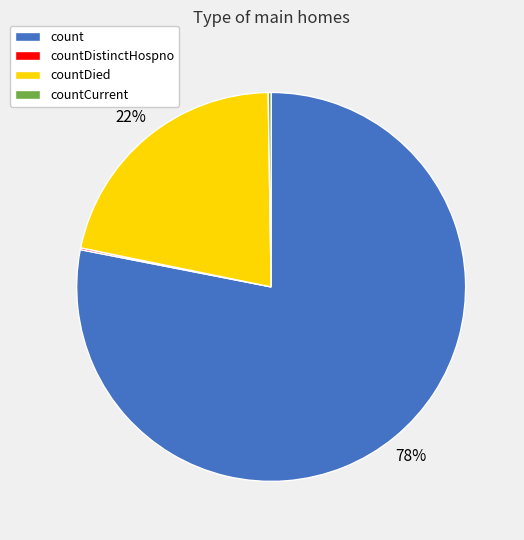

To the nearest percent, what is the average slice percentage?

25%